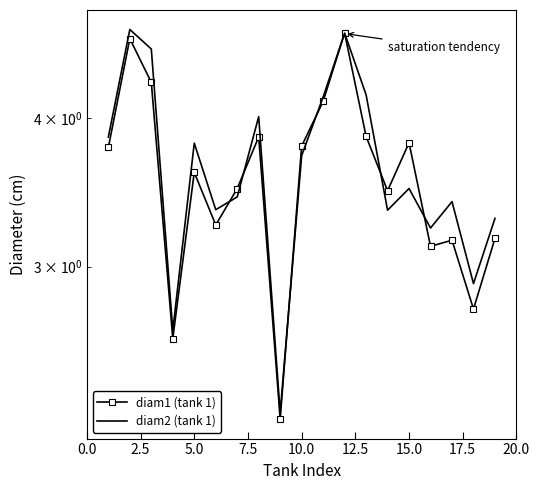

Reading left to right, transcribe all the data shown in this chart.

diam1 (tank 1): 3.8	4.7	4.3	2.6	3.6	3.3	3.5	3.9	2.2	3.8	4.1	4.7	3.9	3.5	3.8	3.1	3.2	2.8	3.2
diam2 (tank 1): 3.9	4.7	4.6	2.7	3.8	3.3	3.4	4.0	2.3	3.7	4.2	4.7	4.2	3.3	3.5	3.2	3.4	2.9	3.3